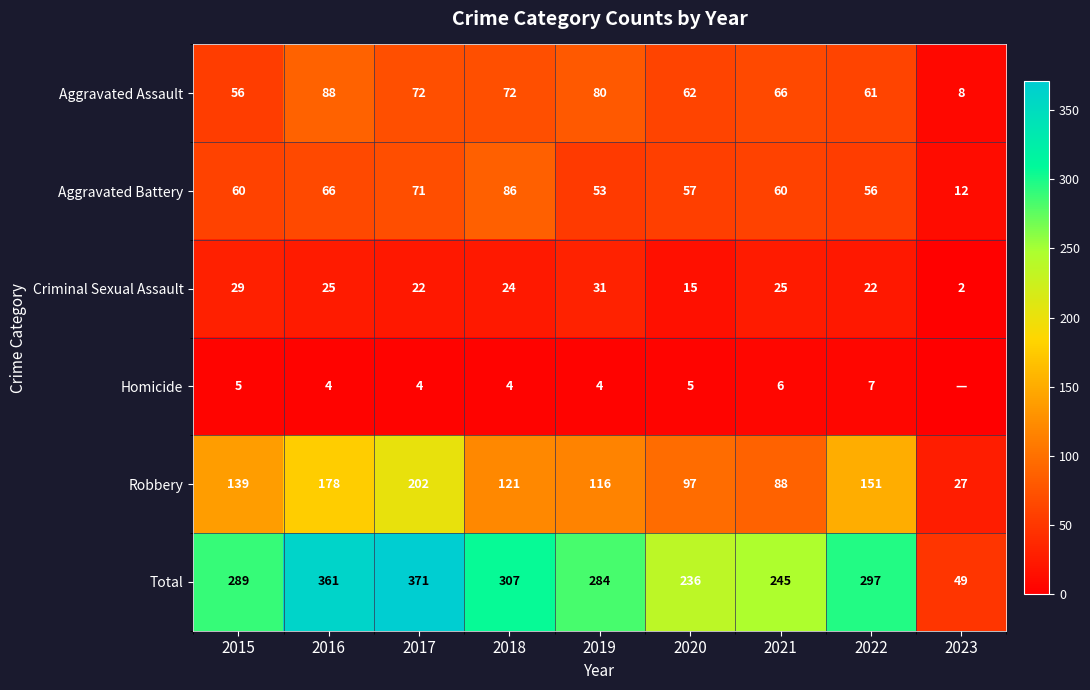

Which category has the lowest value across all series?

2023